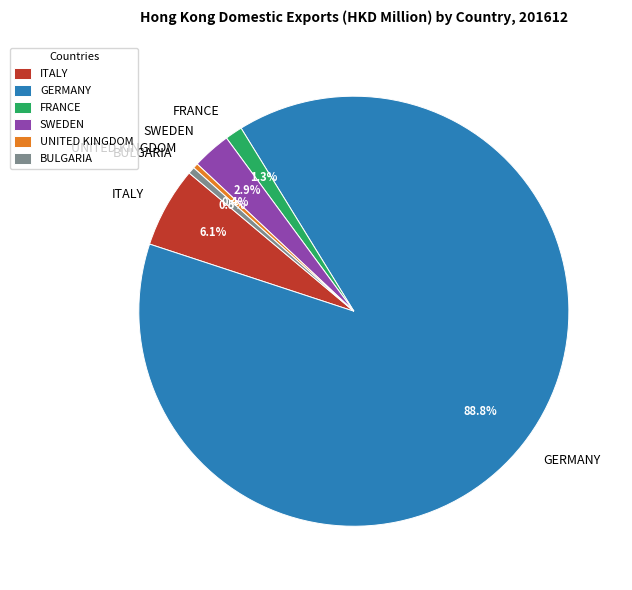

What percentage do ITALY and FRANCE together represent?

7.4%